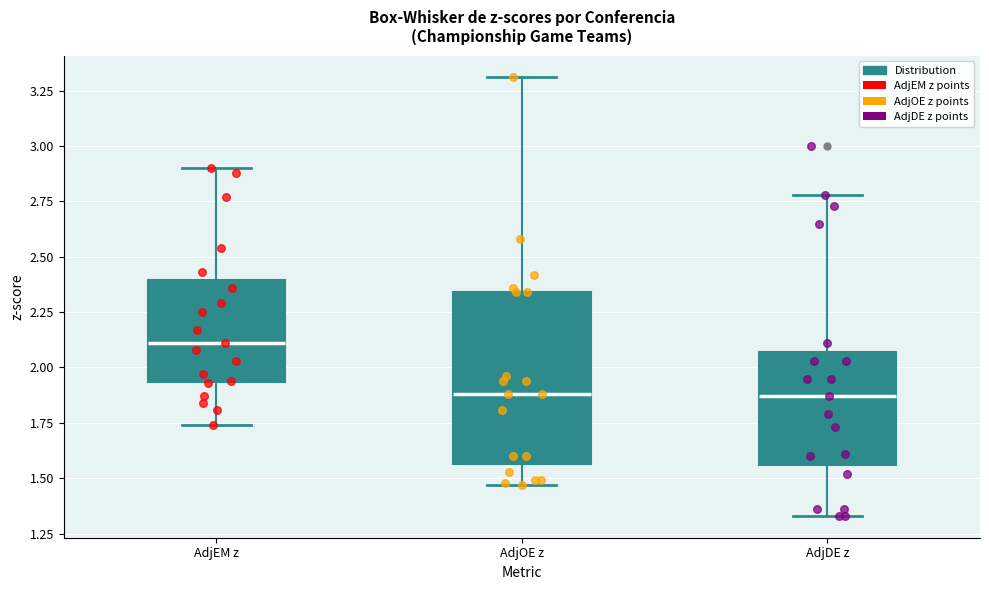

Which box has the highest median line?

AdjEM z